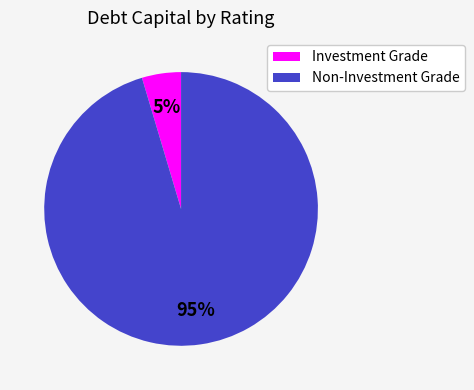

To the nearest percent, what is the average slice percentage?

50%